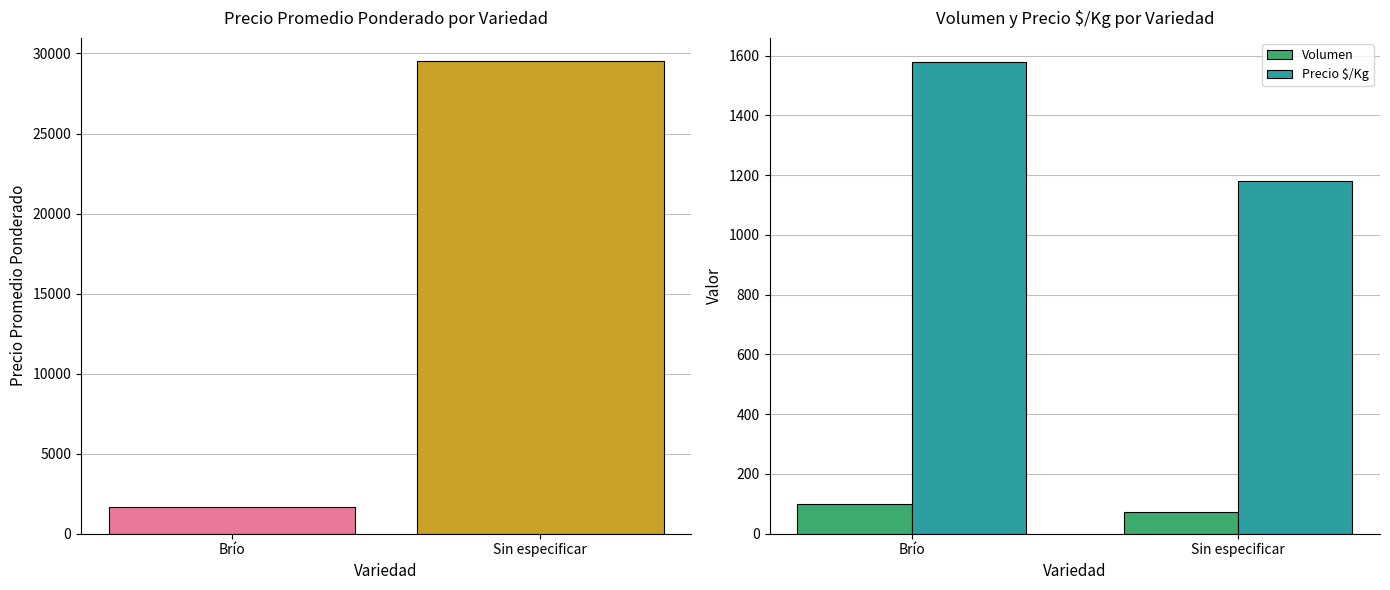

Which has a higher value, Brío or Sin especificar?

Sin especificar